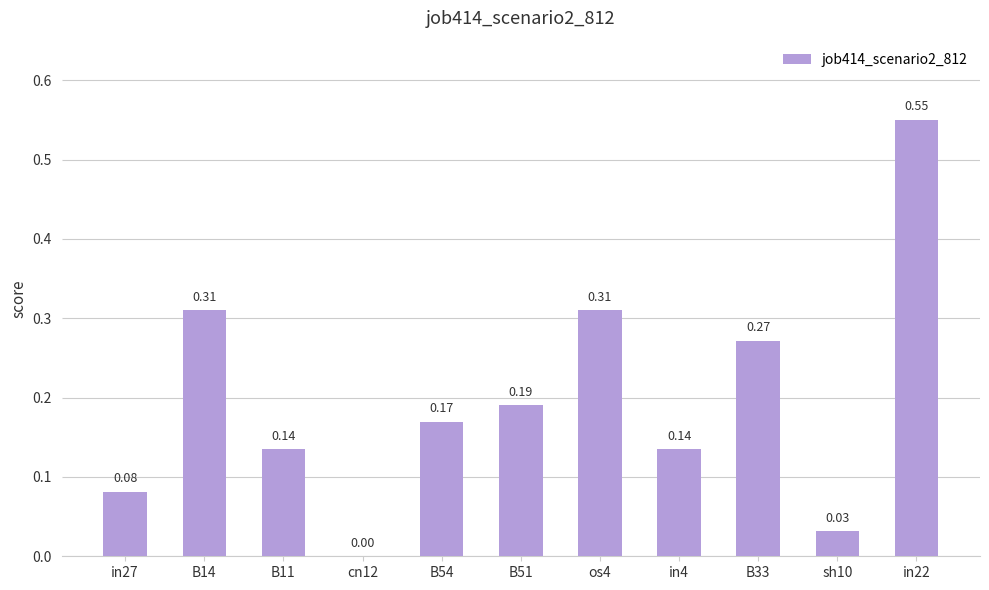

What is the sum of the values at in22 and in4?

0.7